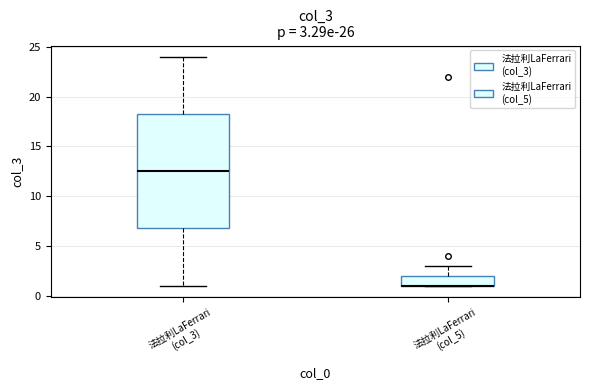

Which box is the tallest, from its lower edge to its upper edge?

法拉利LaFerrari (col_3)